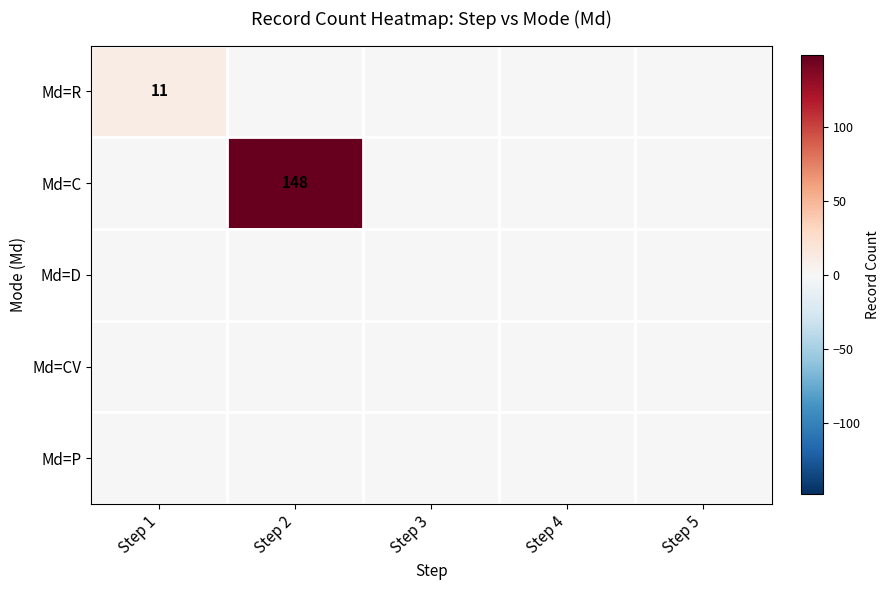

Between Step 4 and Step 3, which is larger?

Step 4